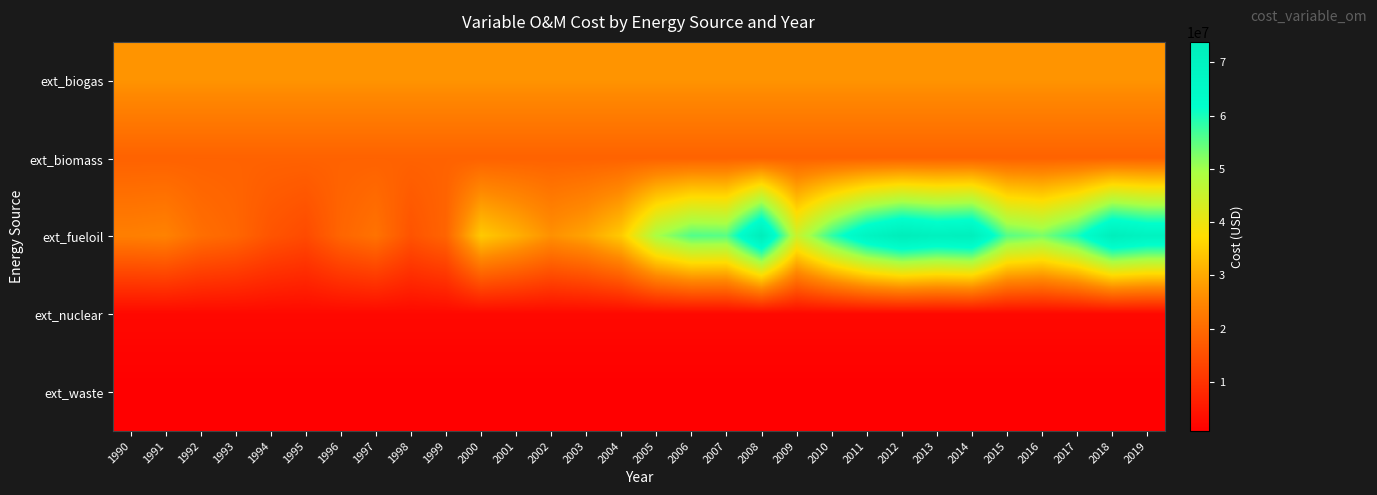

How many categories are shown in the chart?

30